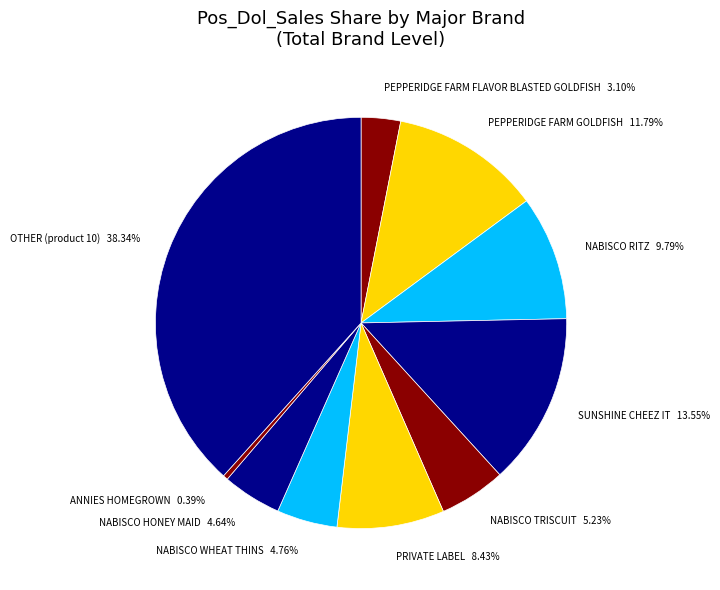

Does NABISCO TRISCUIT represent more than half of the total?

No